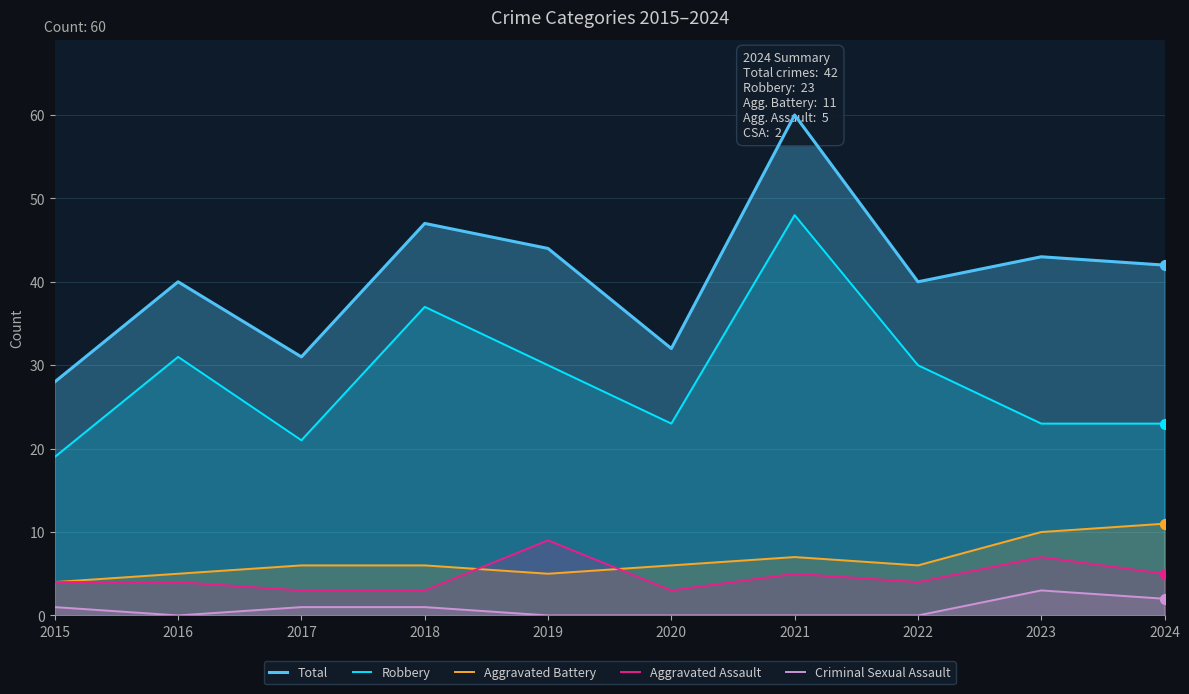

At which category is the sum across all series the highest?

2021